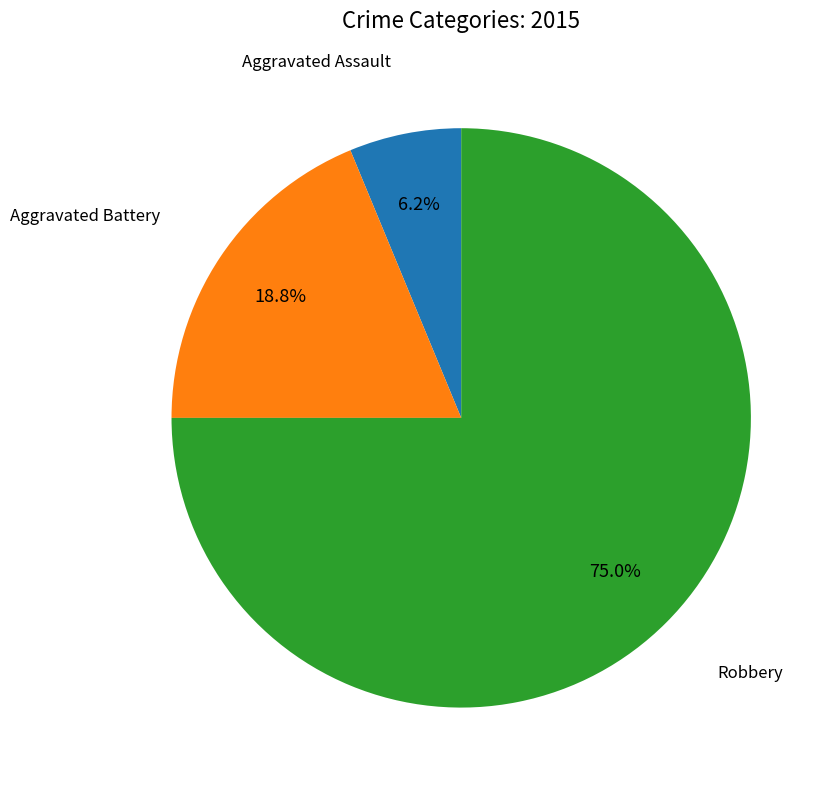

Is there any slice that represents more than half of the pie?

Yes